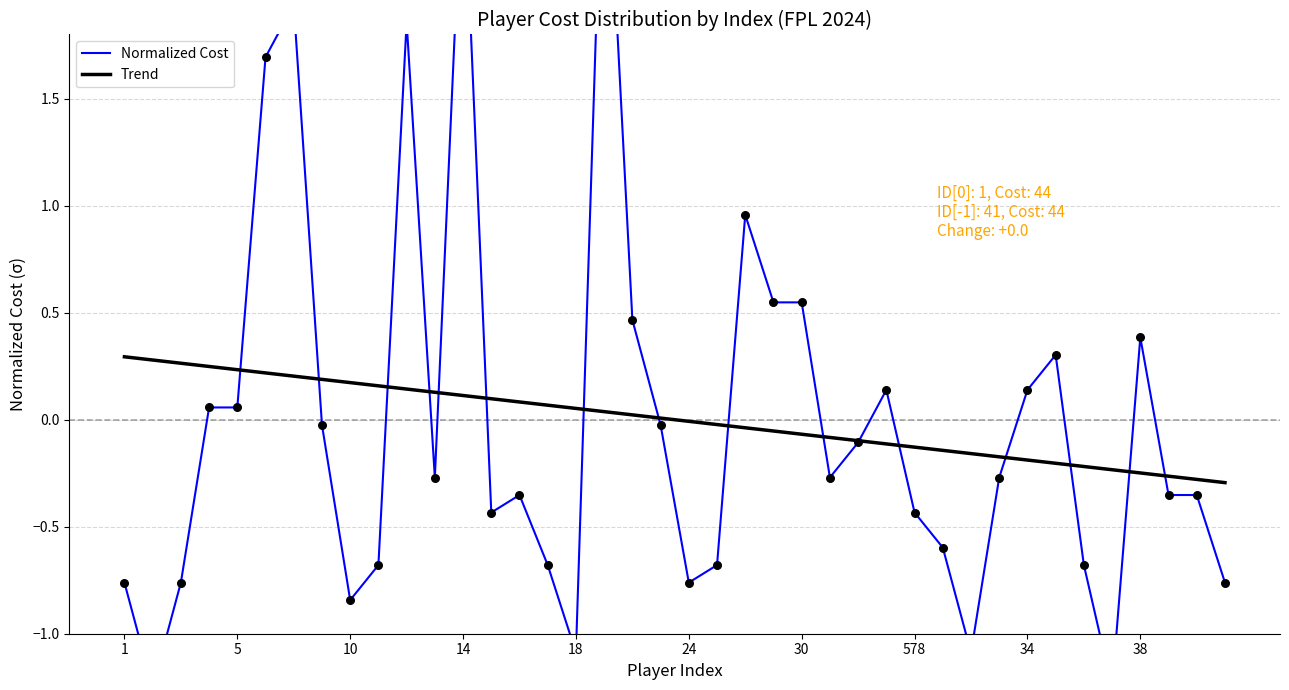

Which series reaches the maximum Y coordinate?

Normalized Cost